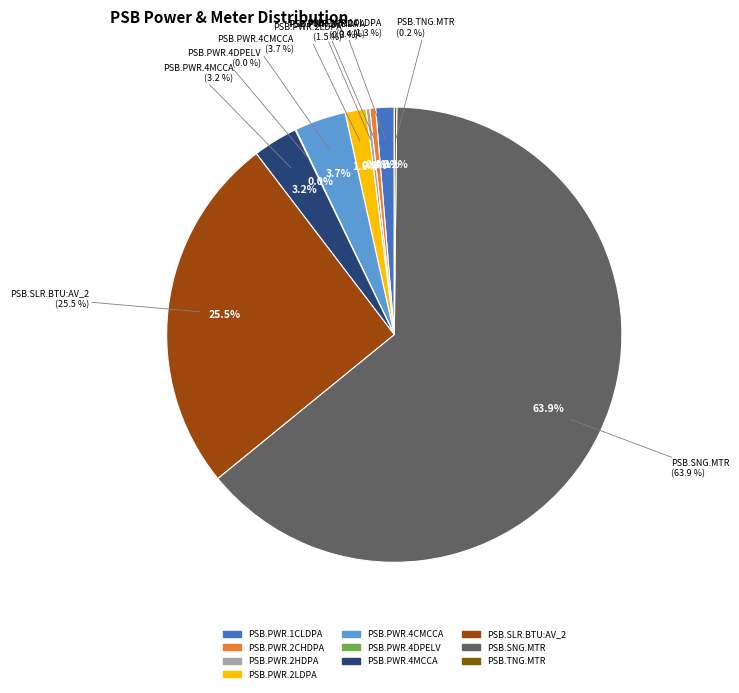

How much of the chart is everything except PSB.SLR.BTU:AV_2?

74.5%